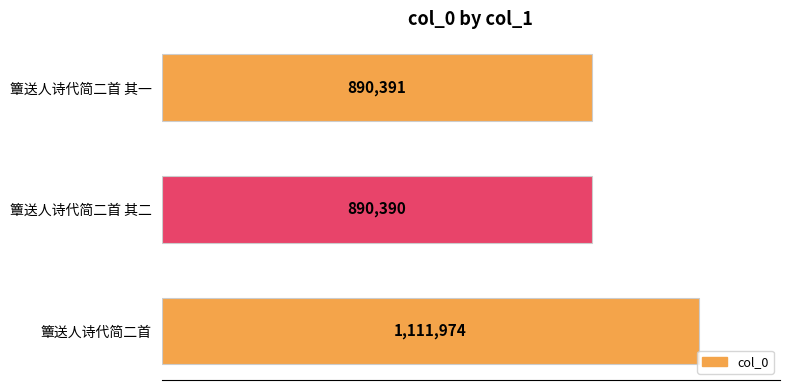

What is the sum of all values?

2892755